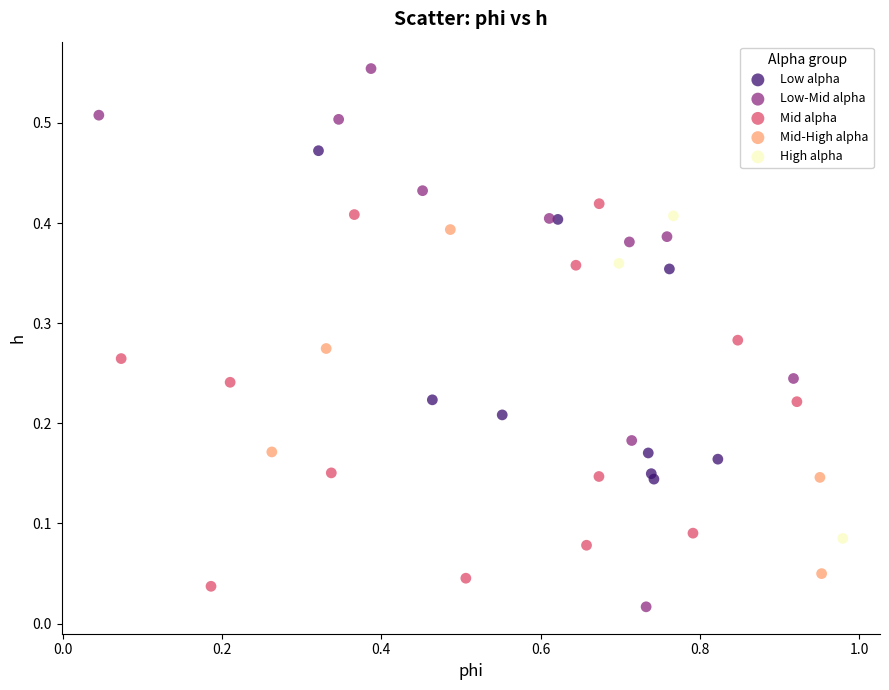

Which series has the largest Y range (max minus min)?

Low-Mid alpha